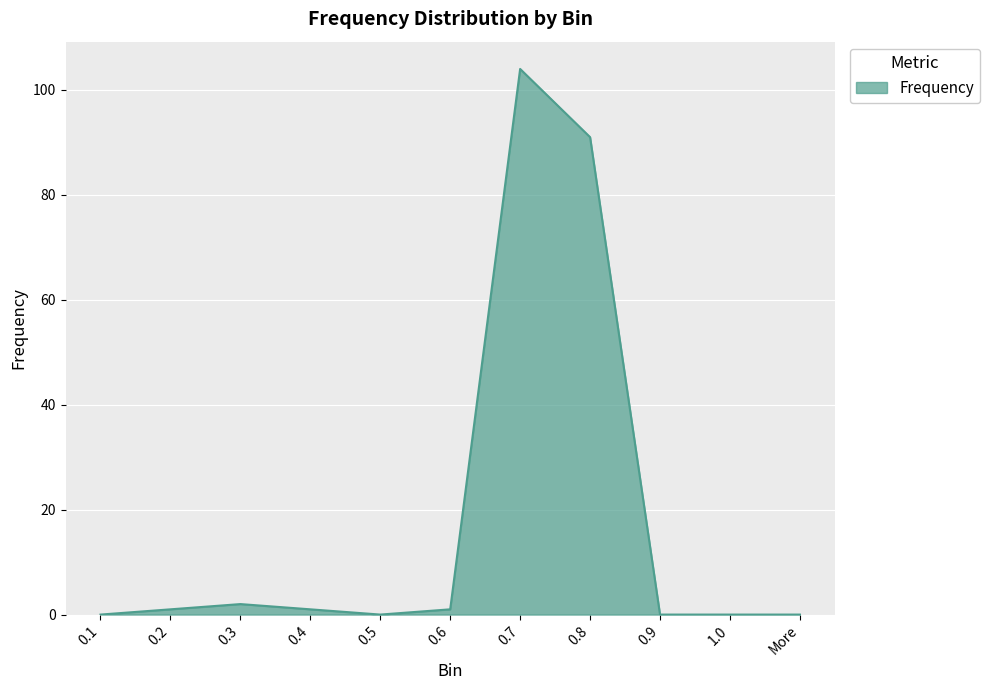

True or false: the data shows -36 at 0.1.

False